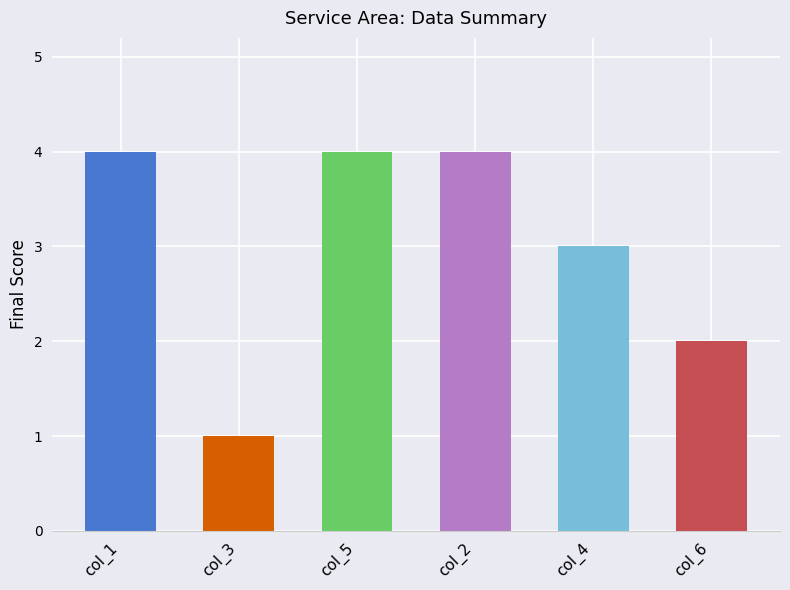

Between 4 and 9, which series saw the biggest shift?

col_5